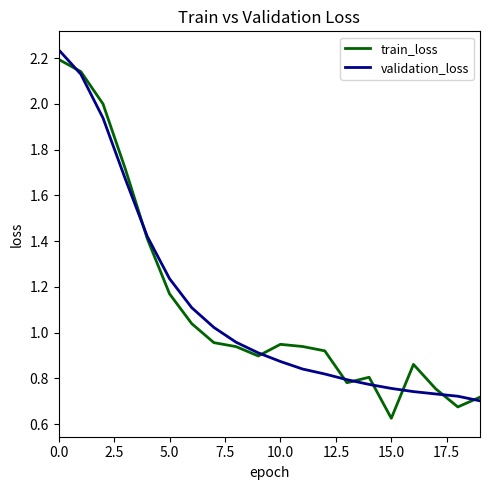

Which category has the lowest value in the train_loss series?

15.0